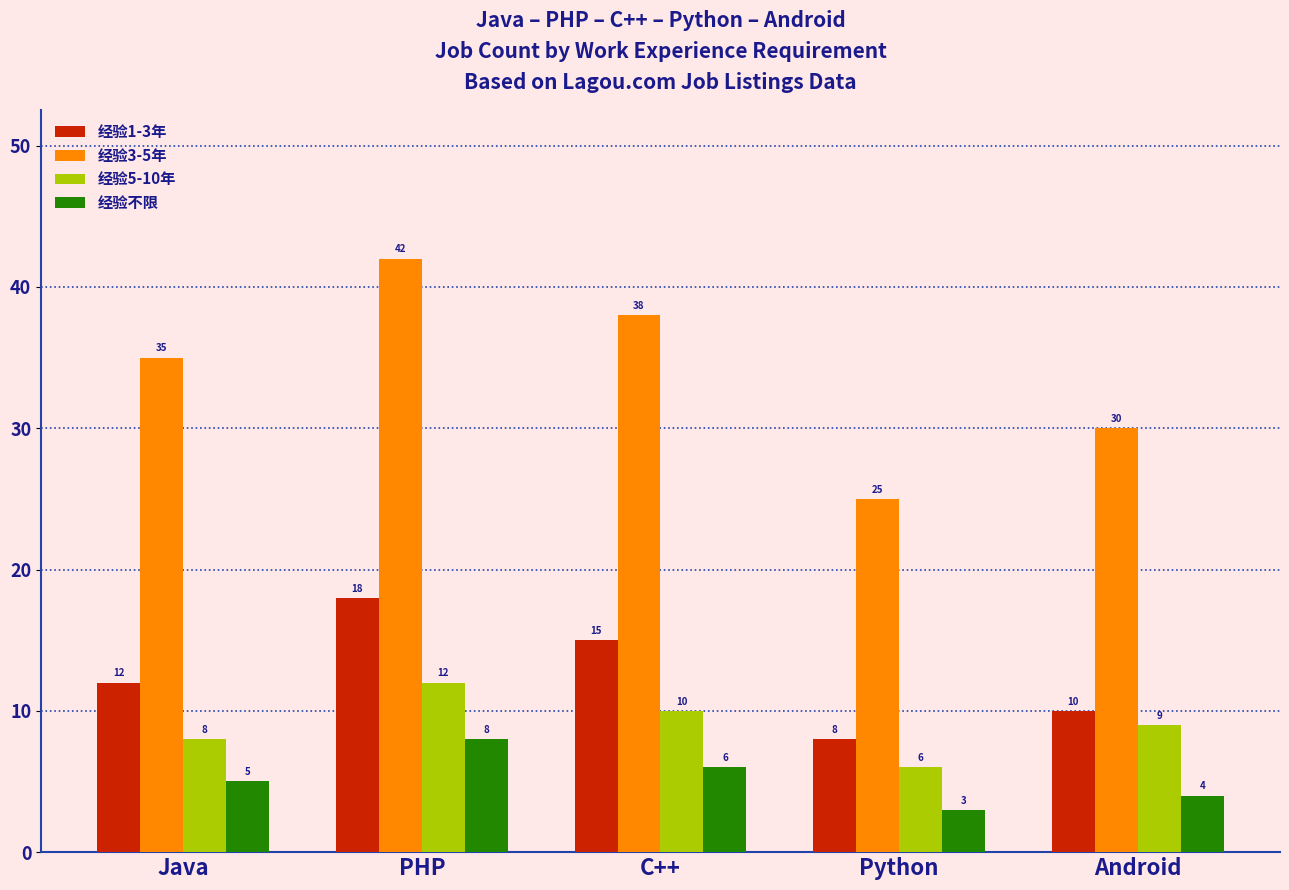

What is the difference between the 经验3-5年 values at Android and Java?

5